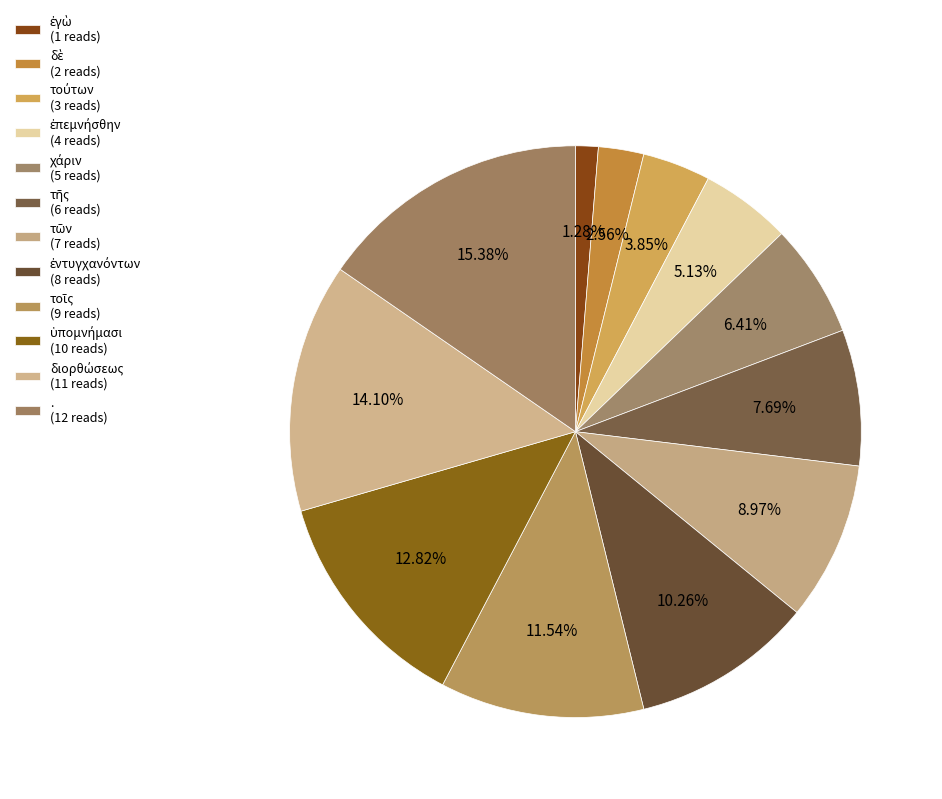

To the nearest percent, what portion does τῶν represent?

9%